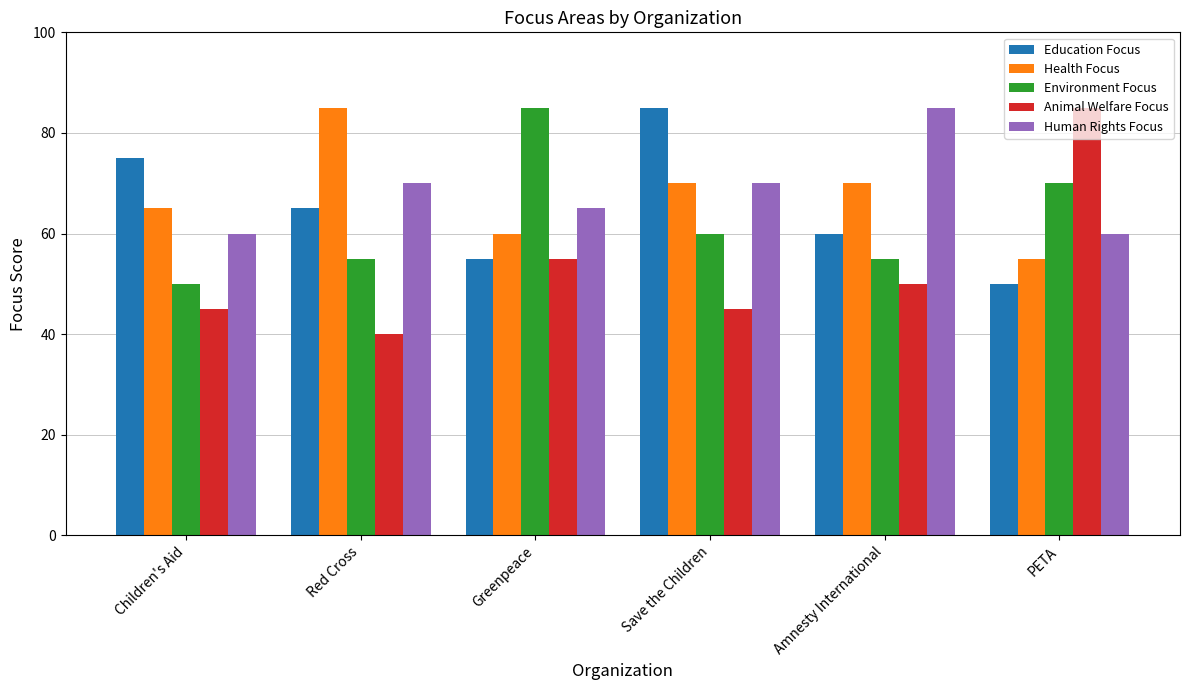

Is it true that Animal Welfare Focus equals 43 at PETA?

False